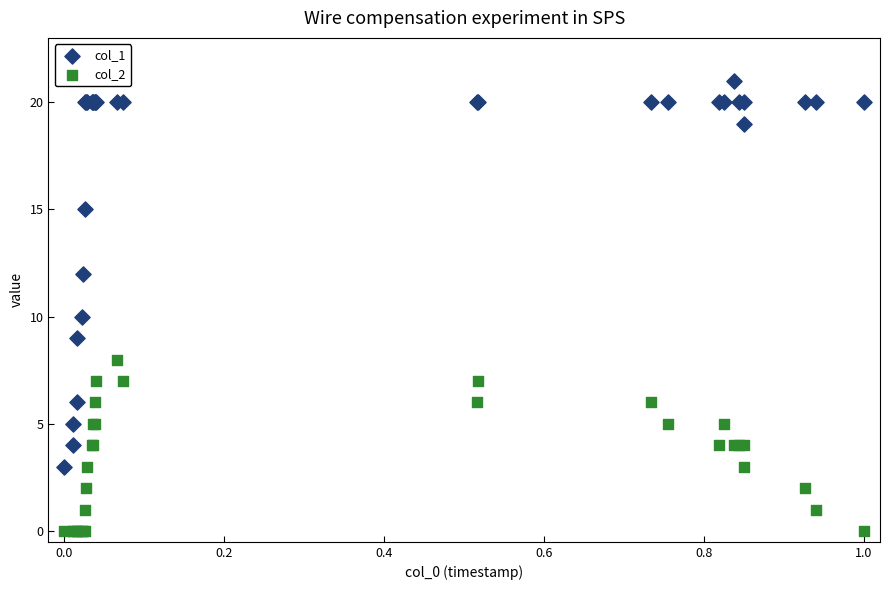

Which series reaches the minimum Y coordinate?

col_2